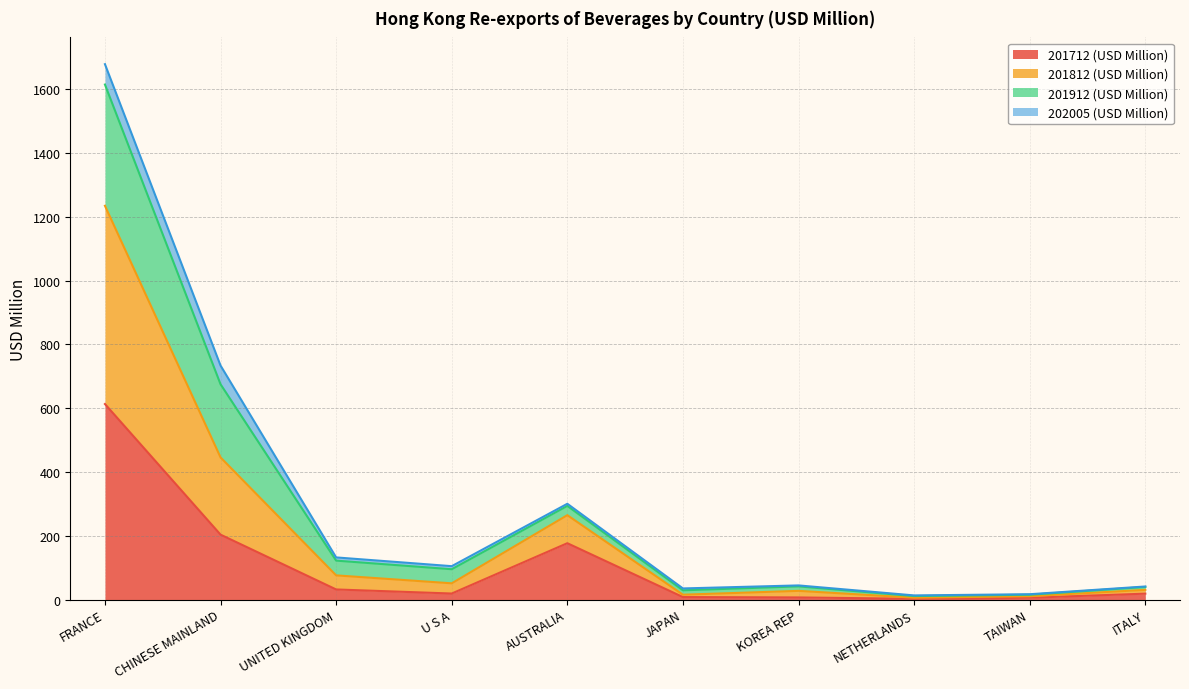

What is the label of the 10th point from the left?

ITALY